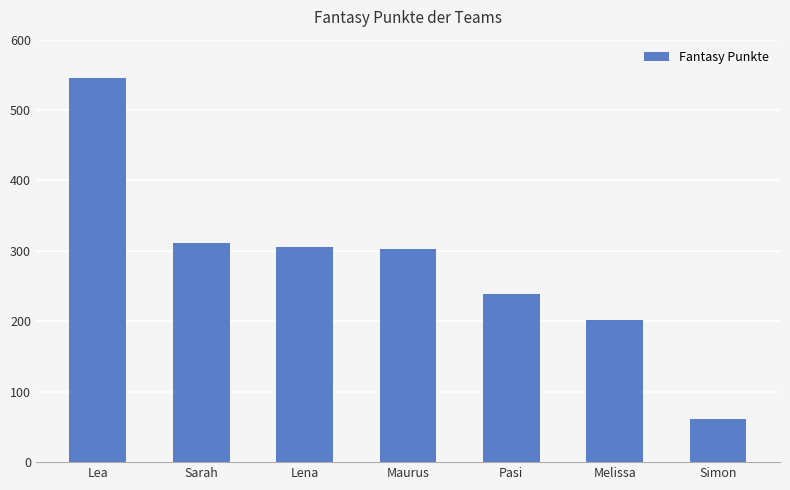

Reading left to right, what are all the values shown in this chart?

Lea=545	Sarah=311	Lena=306	Maurus=302	Pasi=239	Melissa=202	Simon=61